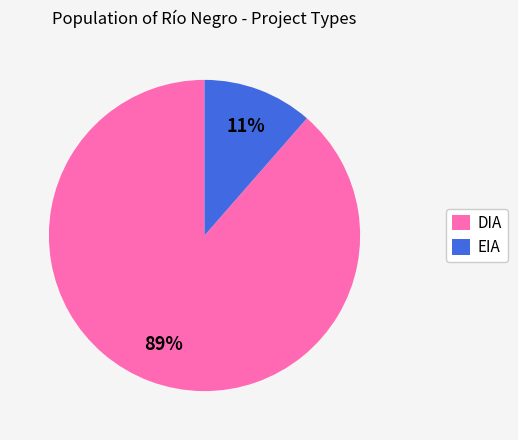

Is the sum of EIA and DIA greater than half?

Yes